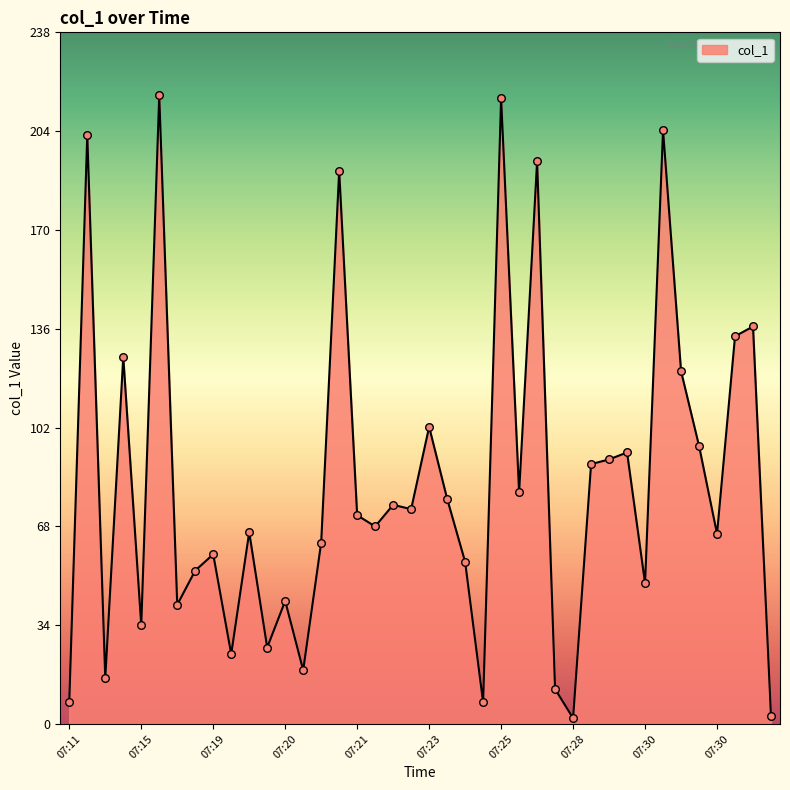

What is the difference between the maximum and minimum values?

214.1